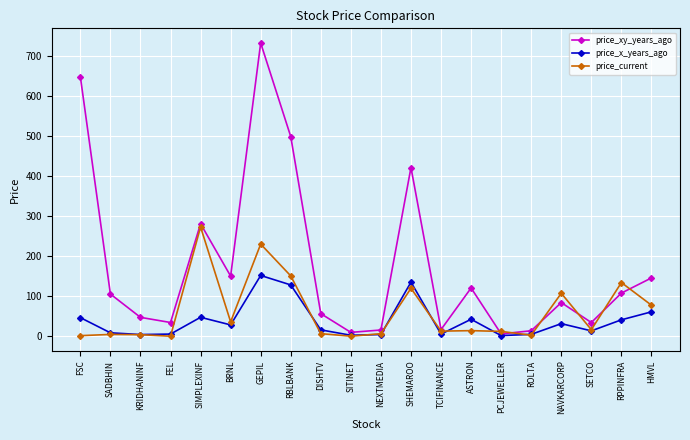

Is the value of price_x_years_ago at DISHTV greater than the value of price_current at SHEMAROO?

No